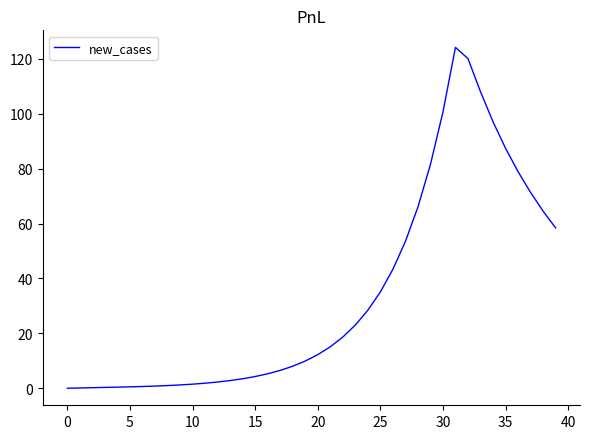

What is the greatest value displayed?

124.2